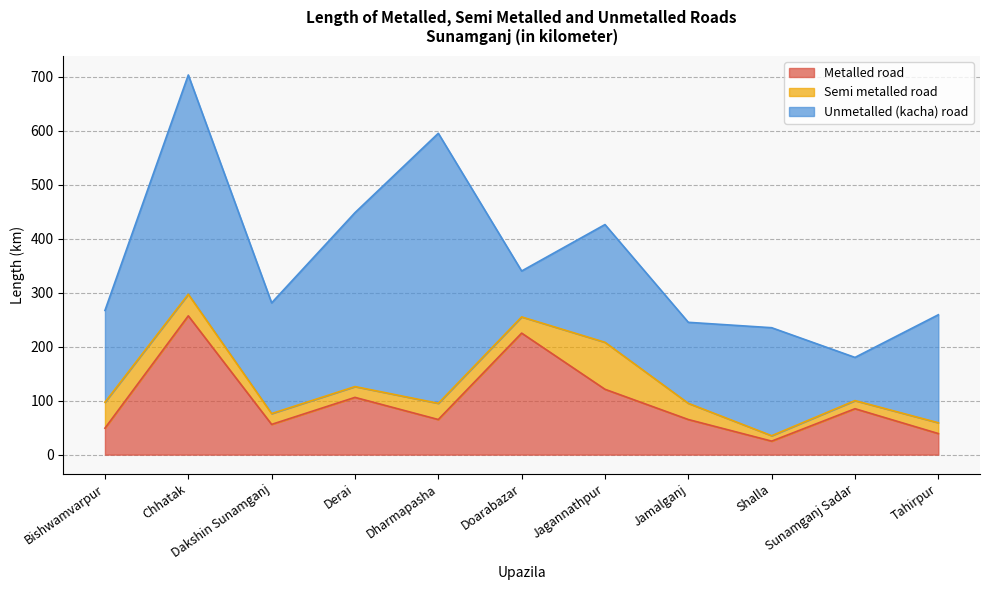

What value does the Metalled road series have at Jamalganj, to the nearest 50?

50